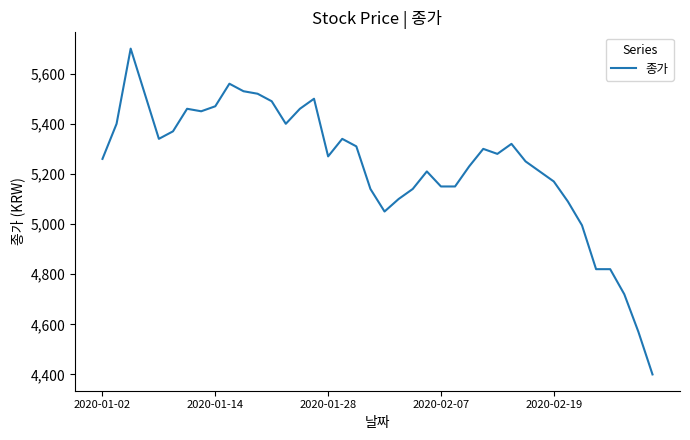

What is the minimum value shown in the chart?

4400